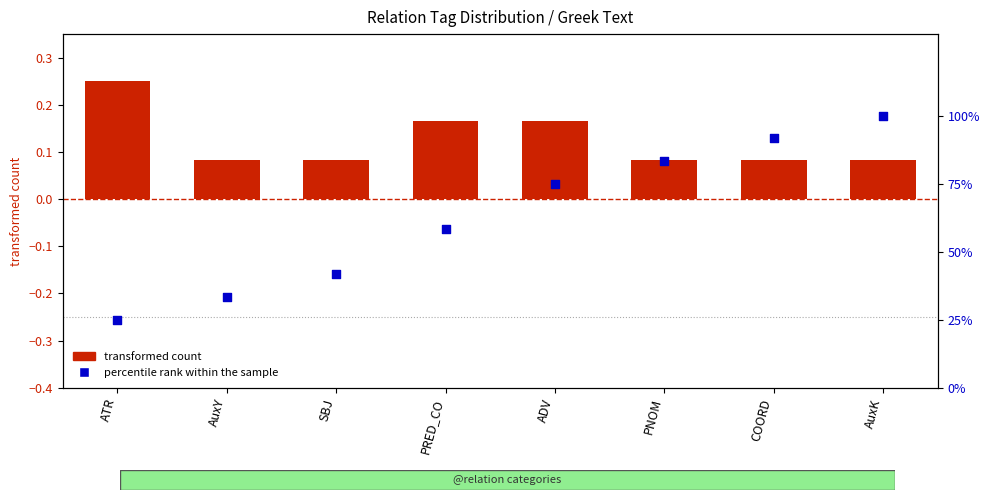

Which series has the widest spread of Y values?

percentile rank within the sample